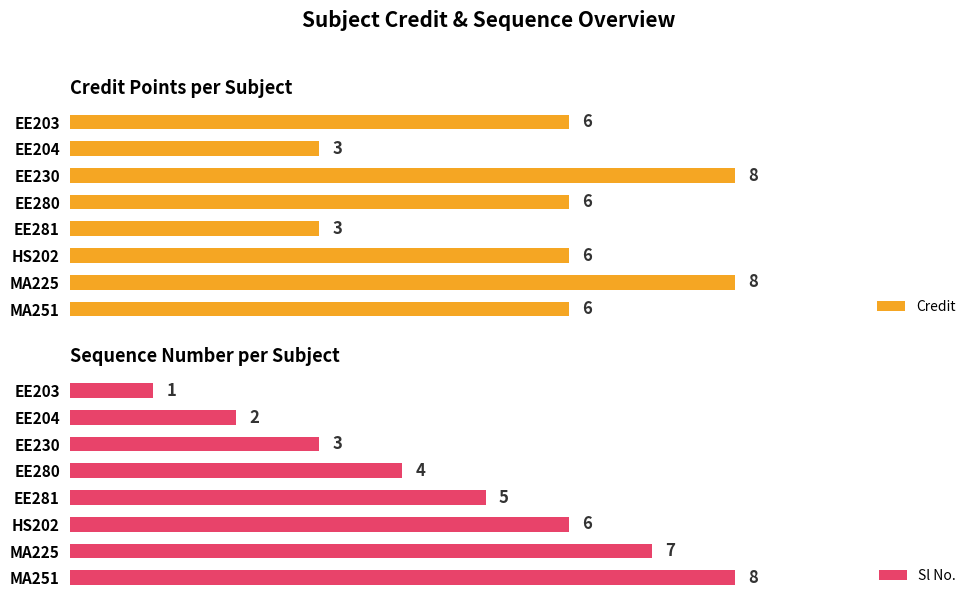

Are the bars horizontal?

Yes